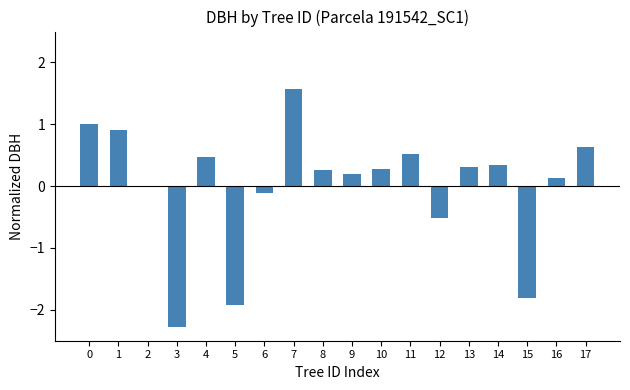

Count the number of values greater than 0.

12